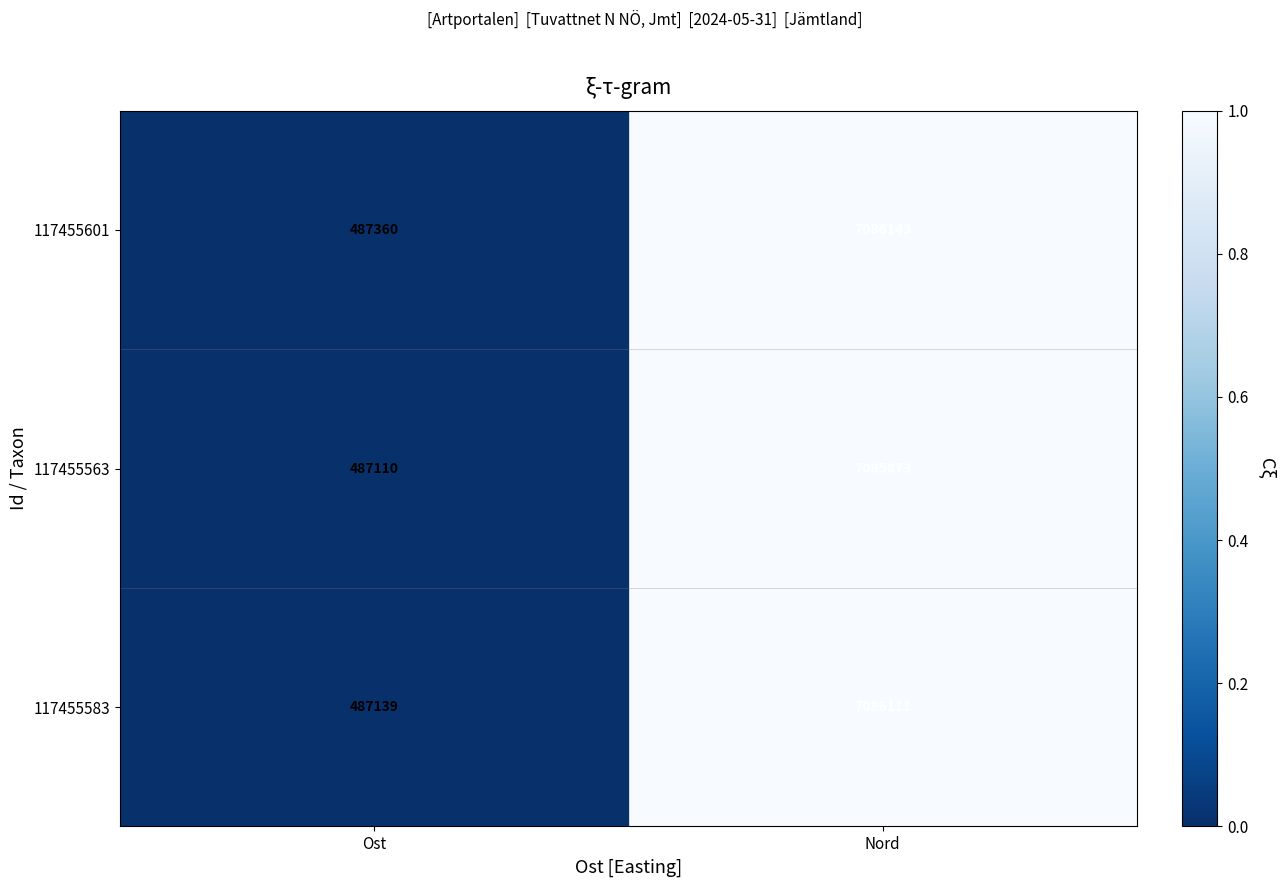

Which series has the largest total across all categories?

117455601